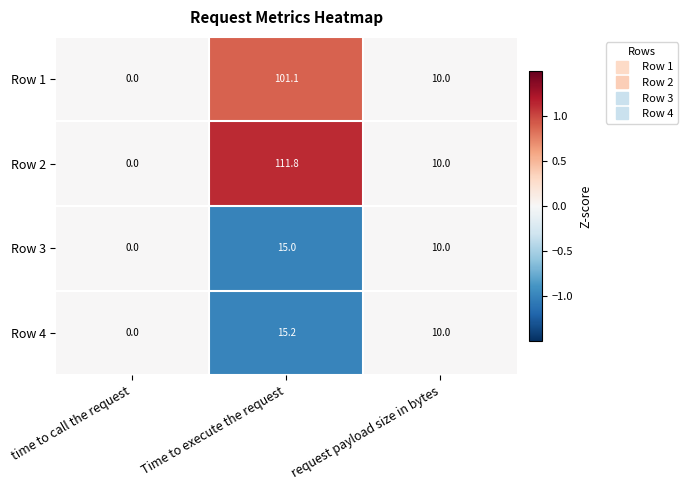

Reading right to left, what are all the values shown in this chart?

Row 1: request payload size in bytes=10.0	Time to execute the request=101.1	time to call the request=0.0
Row 2: request payload size in bytes=10.0	Time to execute the request=111.8	time to call the request=0.0
Row 3: request payload size in bytes=10.0	Time to execute the request=15.0	time to call the request=0.0
Row 4: request payload size in bytes=10.0	Time to execute the request=15.2	time to call the request=0.0